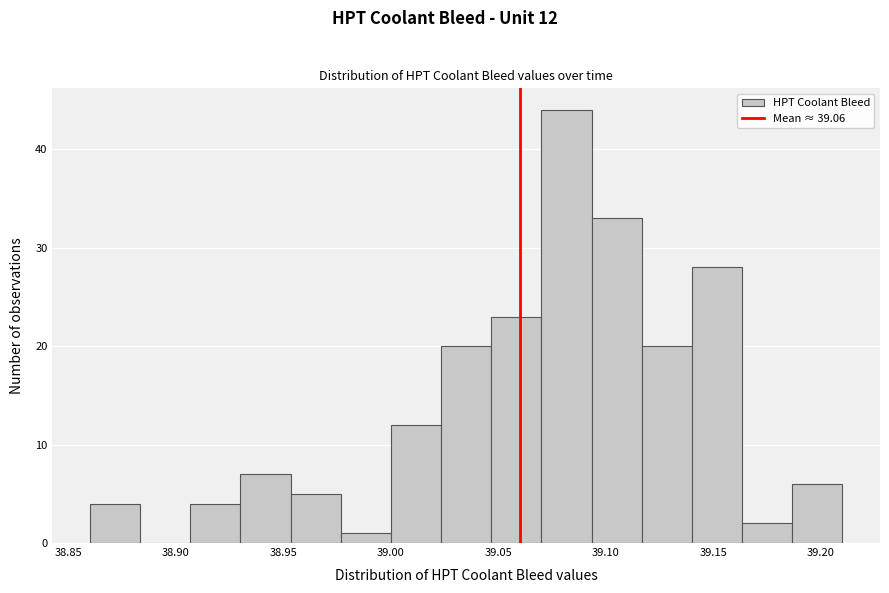

Which range on the x-axis has the tallest bar?

39.070 to 39.095